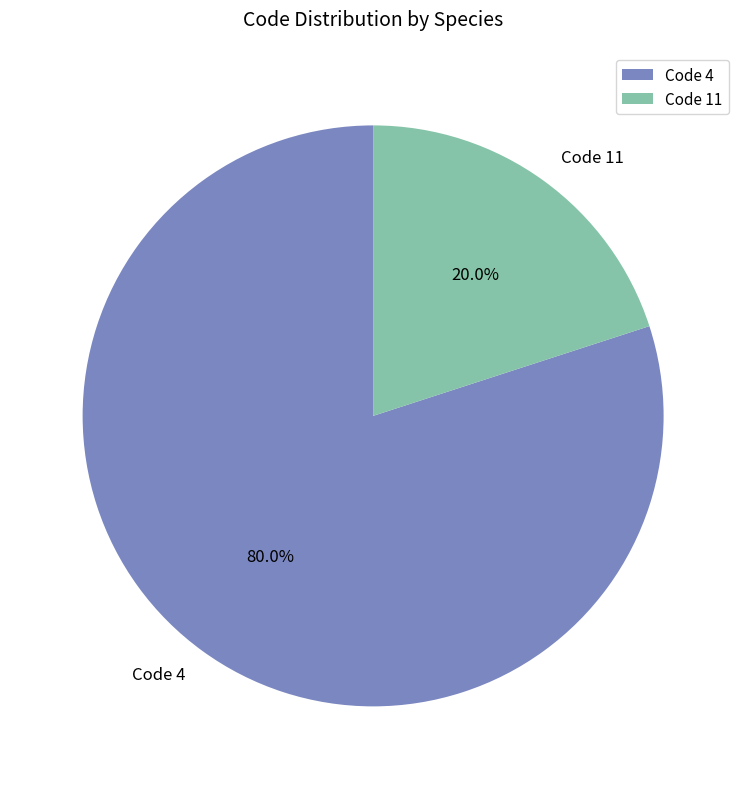

What is the largest slice in the pie chart?

Code 4